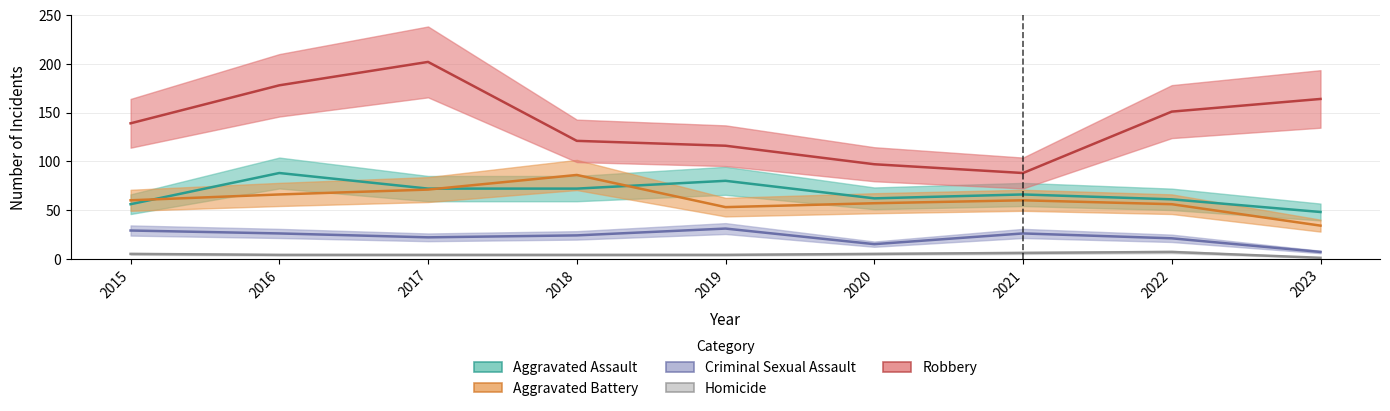

What is the total value across all series at 2016?

362